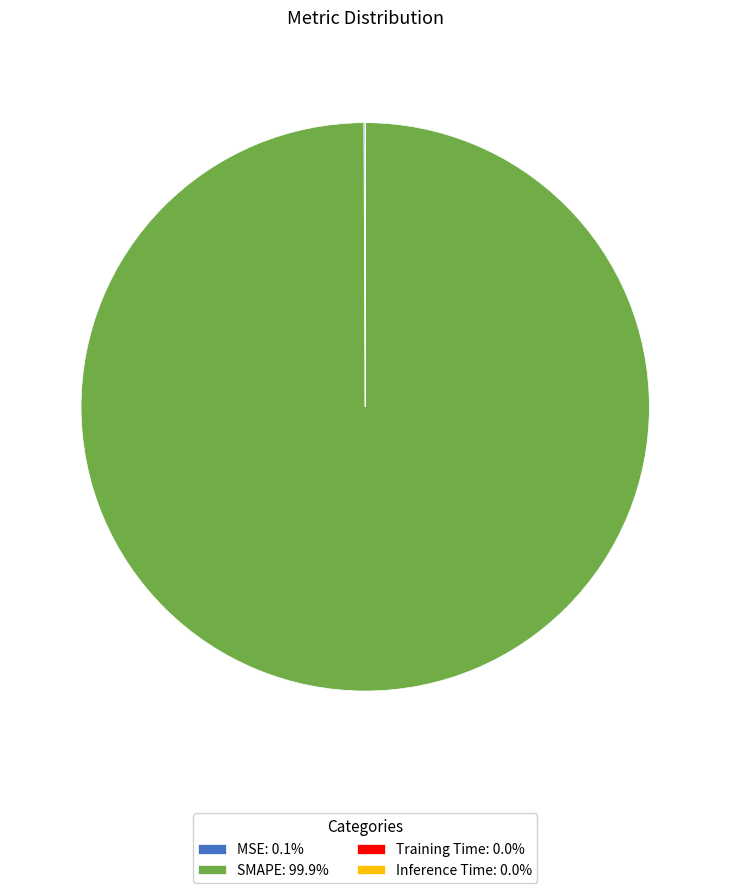

Is there any slice that represents more than half of the pie?

Yes